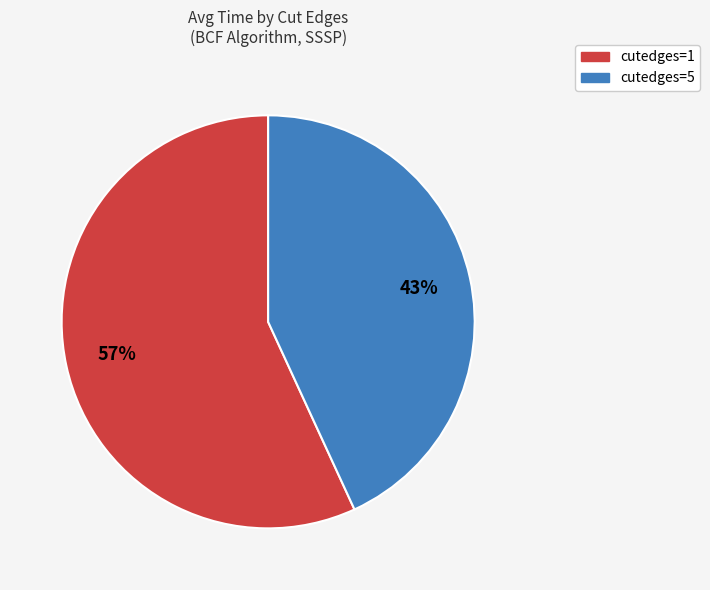

What is the smallest slice in the pie chart?

cutedges=5